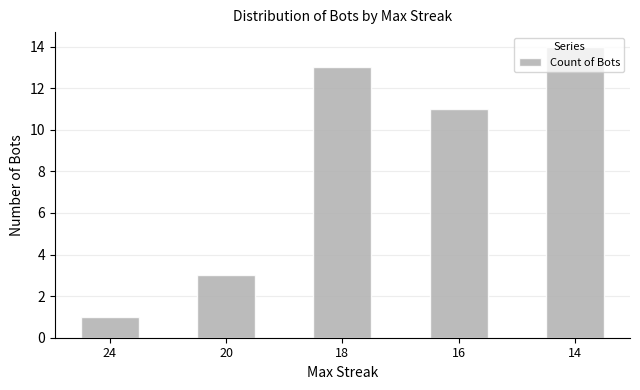

What is the value of the 4th bar from the left?

11